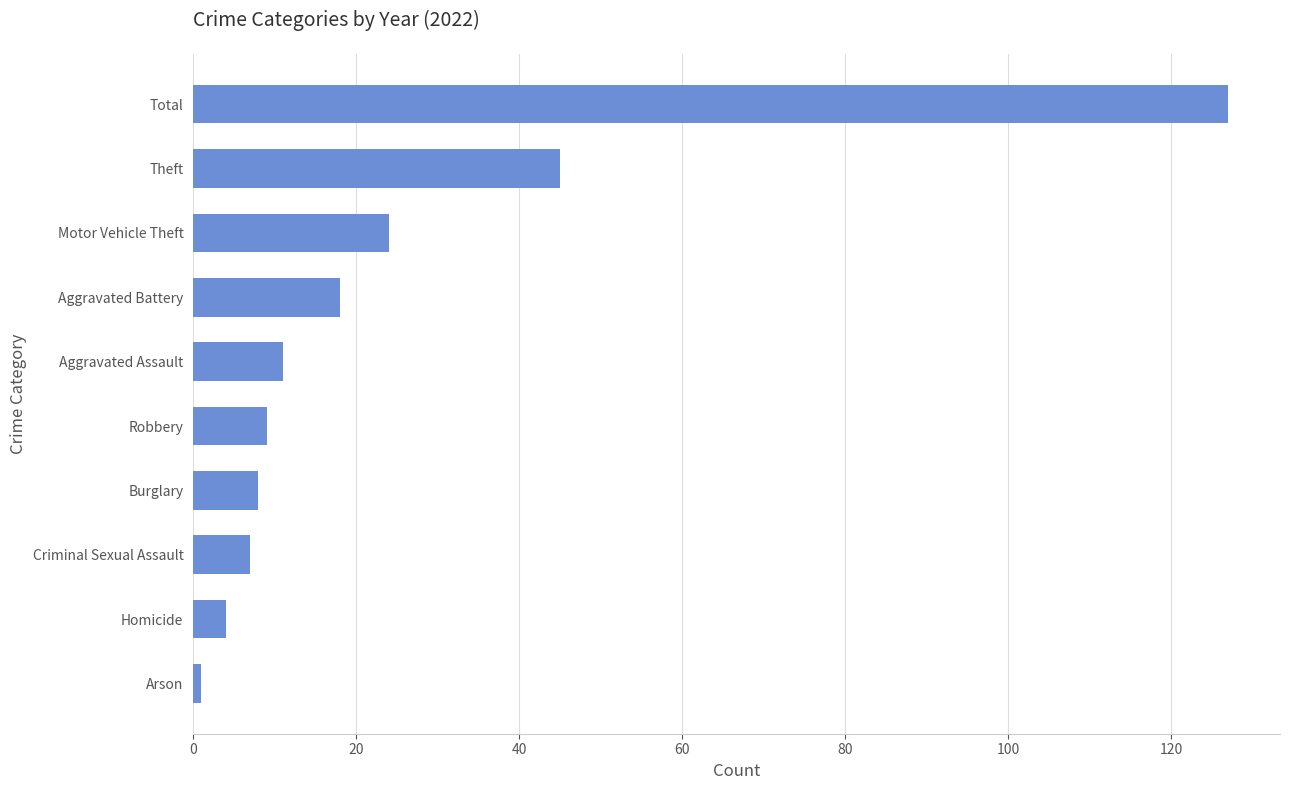

How many bars are there in total?

10